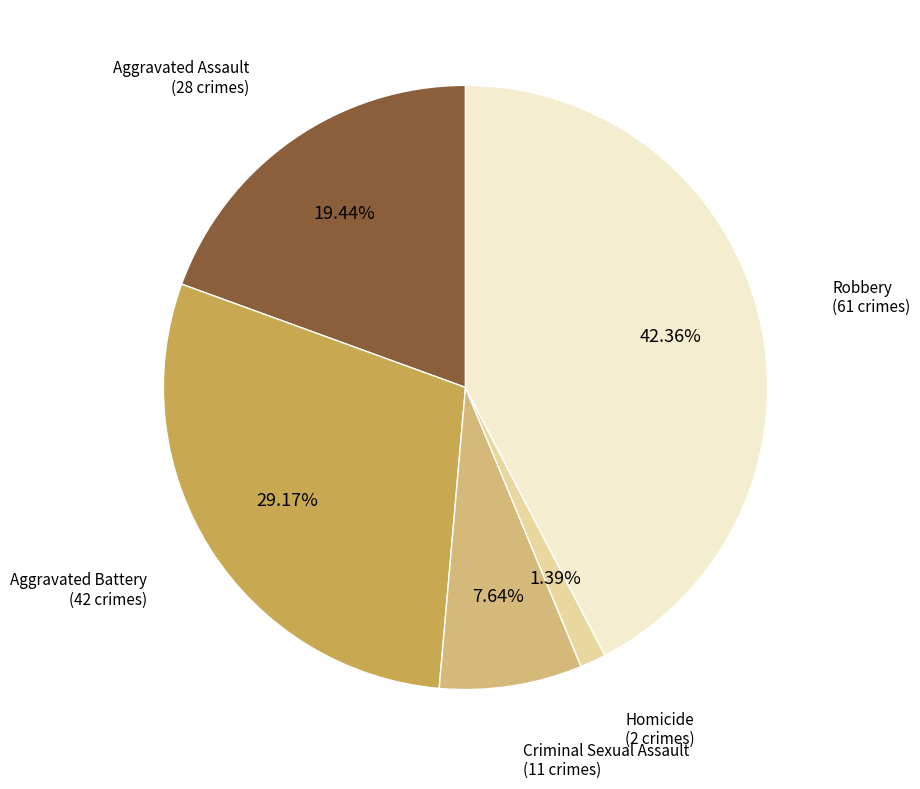

What percentage is NOT represented by Criminal Sexual Assault?

92.4%